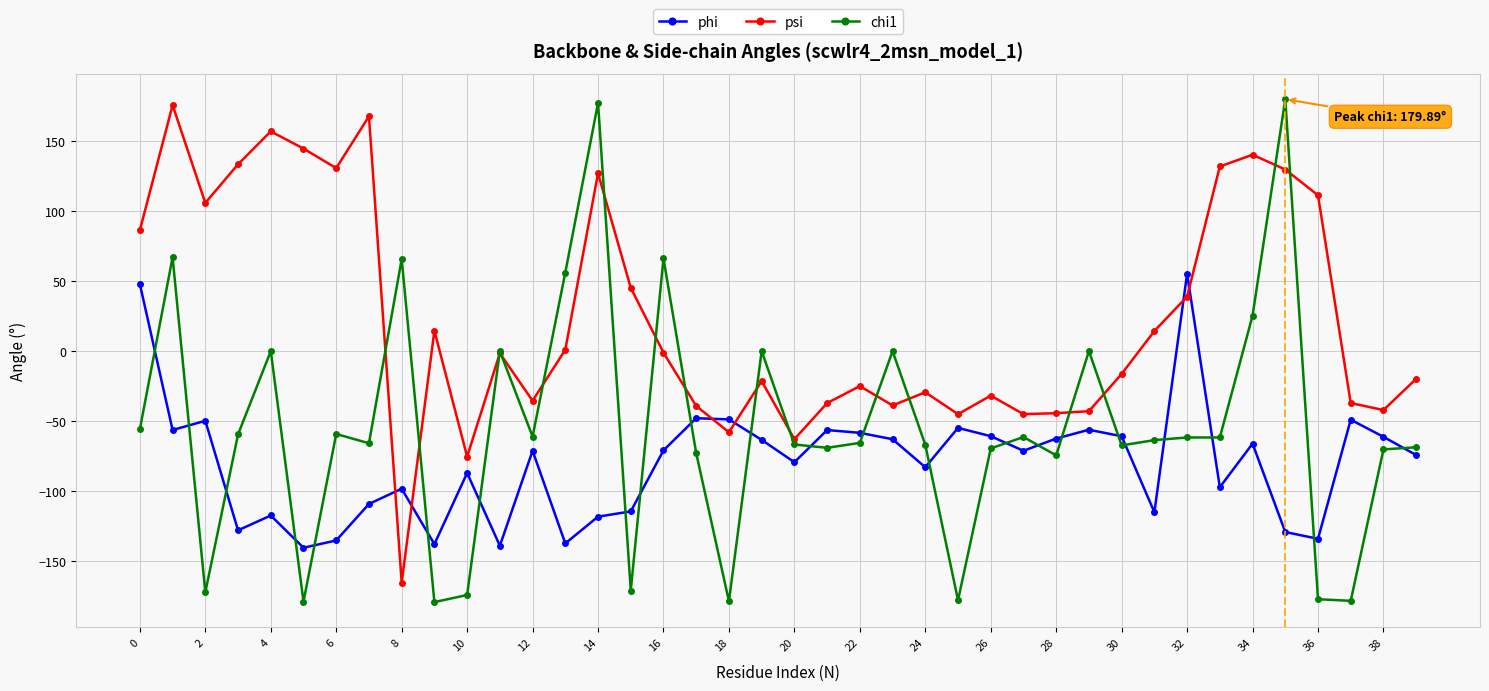

What is the difference between the second highest and minimum values in the psi series?

333.1